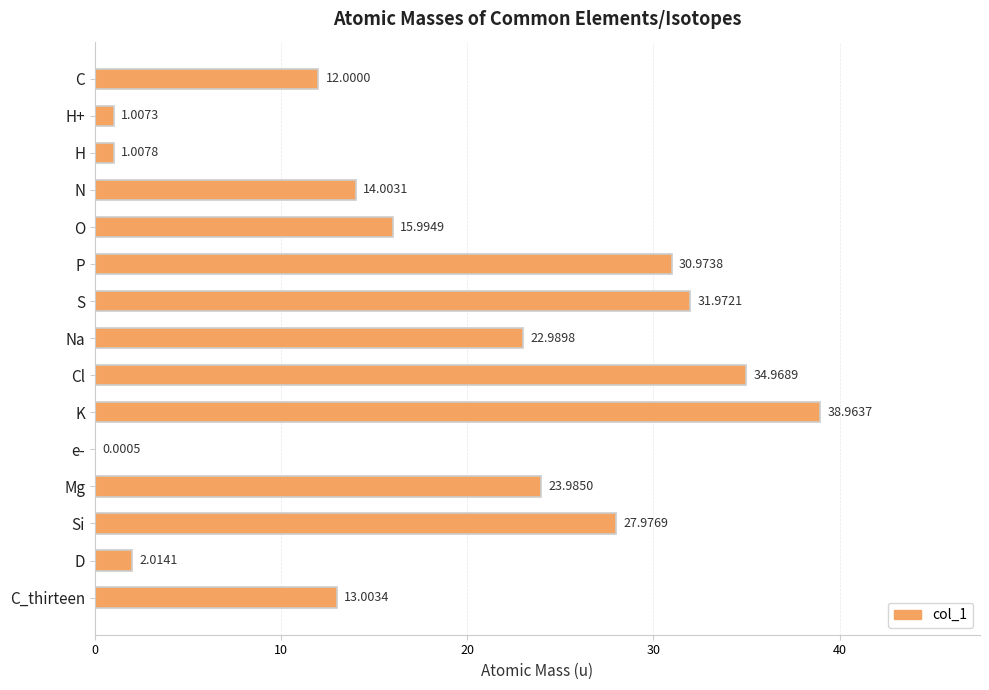

What is the change in value from O to P?

+15.0